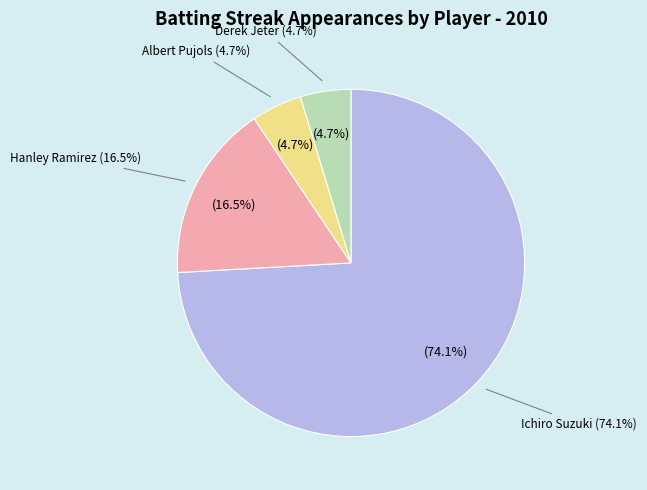

How many slices are in this pie chart?

4